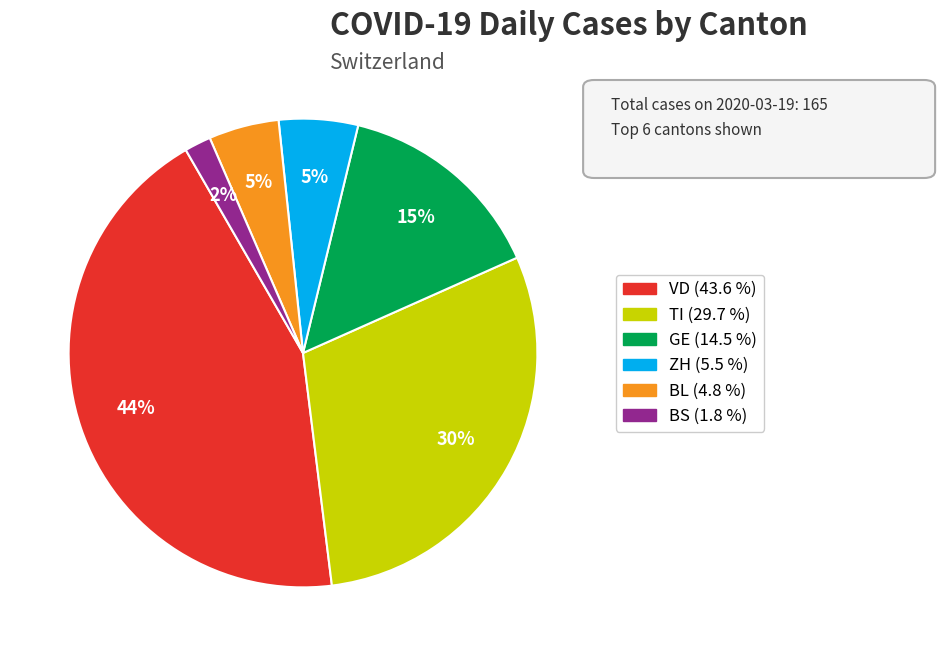

Count the number of slices in the pie.

6